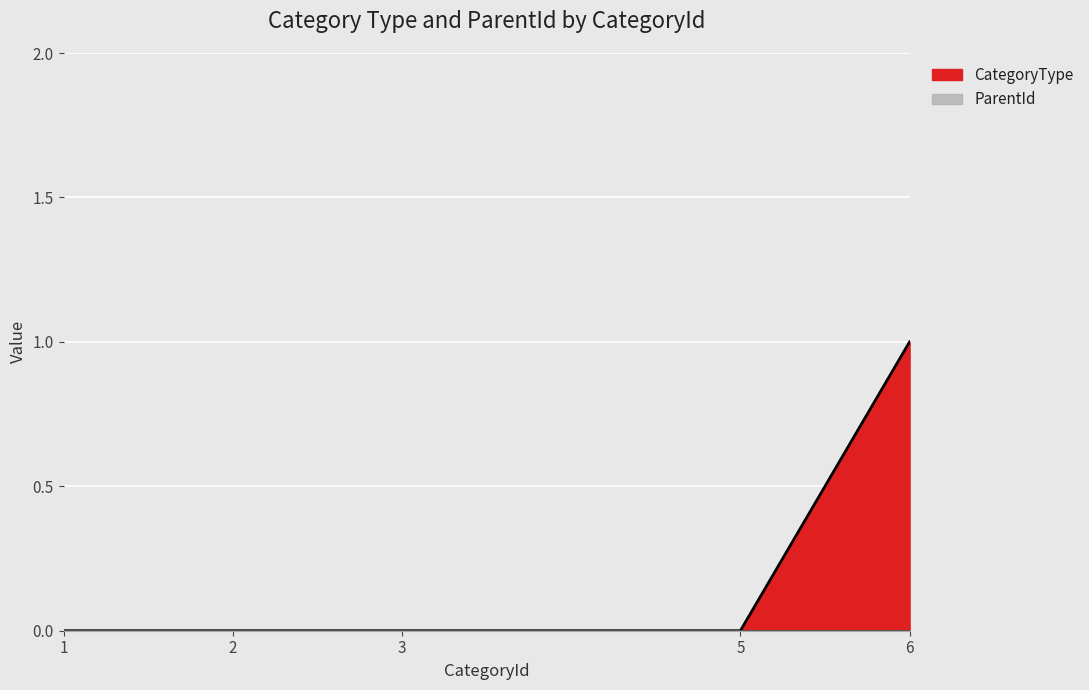

The value at 5 is 0. True or false?

True